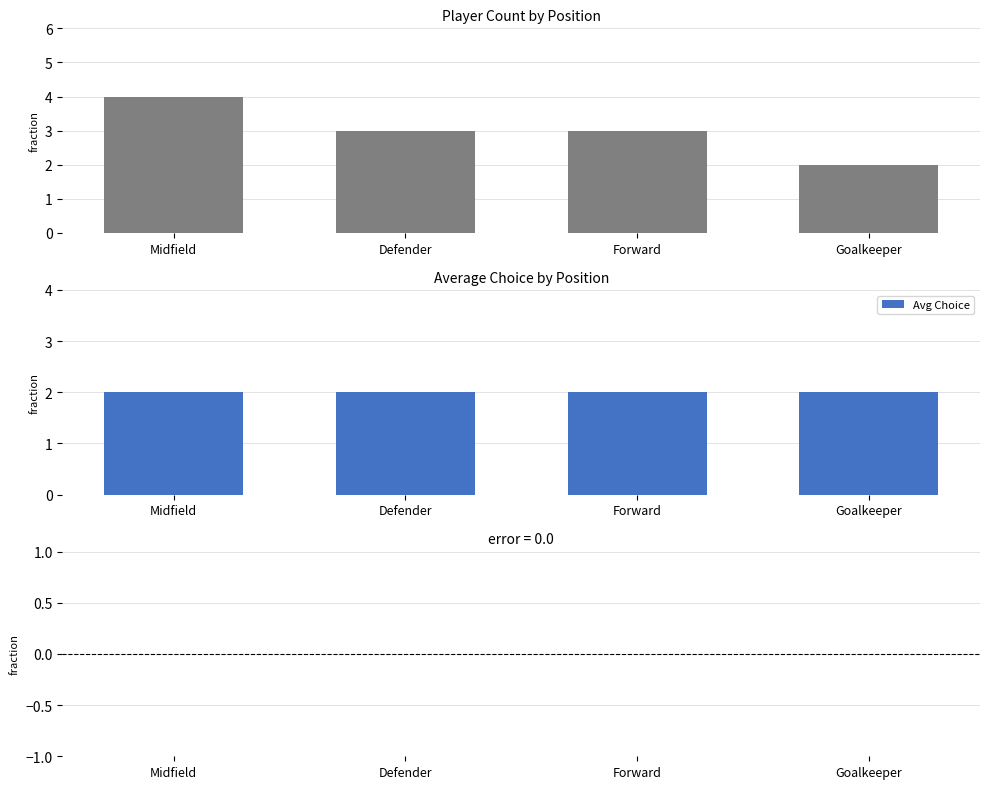

Reading right to left, what are all the values shown in this chart?

Count: 2	3	3	4
Avg Choice: 2	2	2	2
Diff from Mean: 0	0	0	0